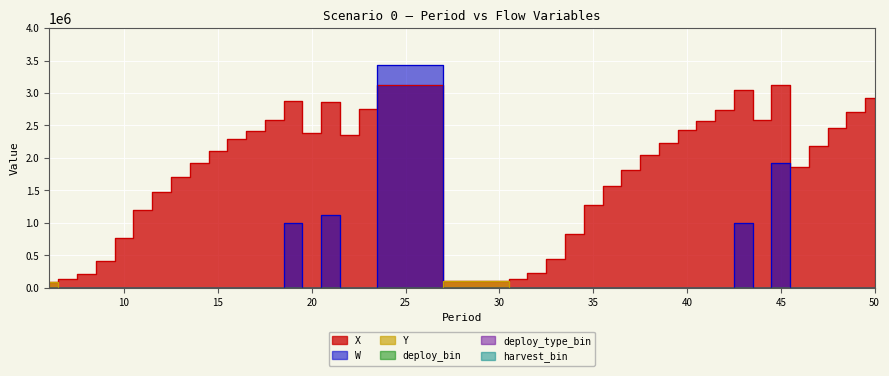

What is the maximum value for harvest_bin?

1.0